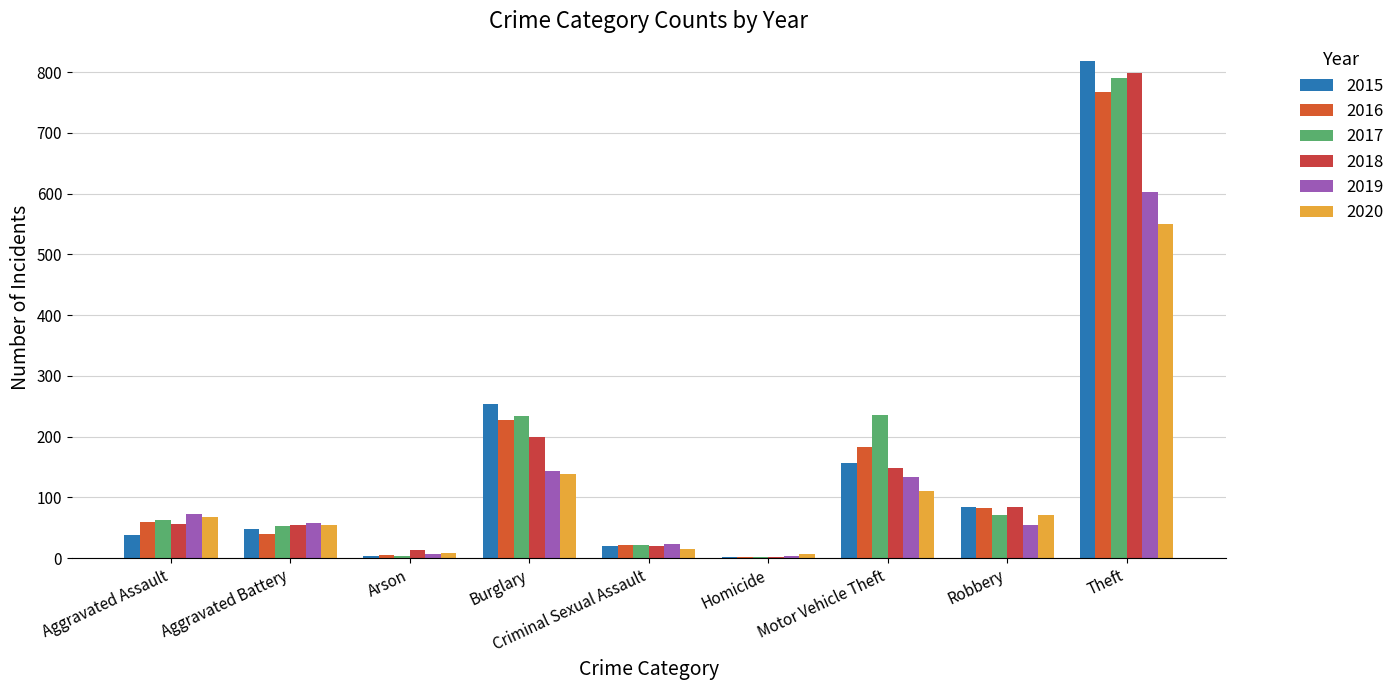

What is the label of the 2nd bar from the right?

Robbery